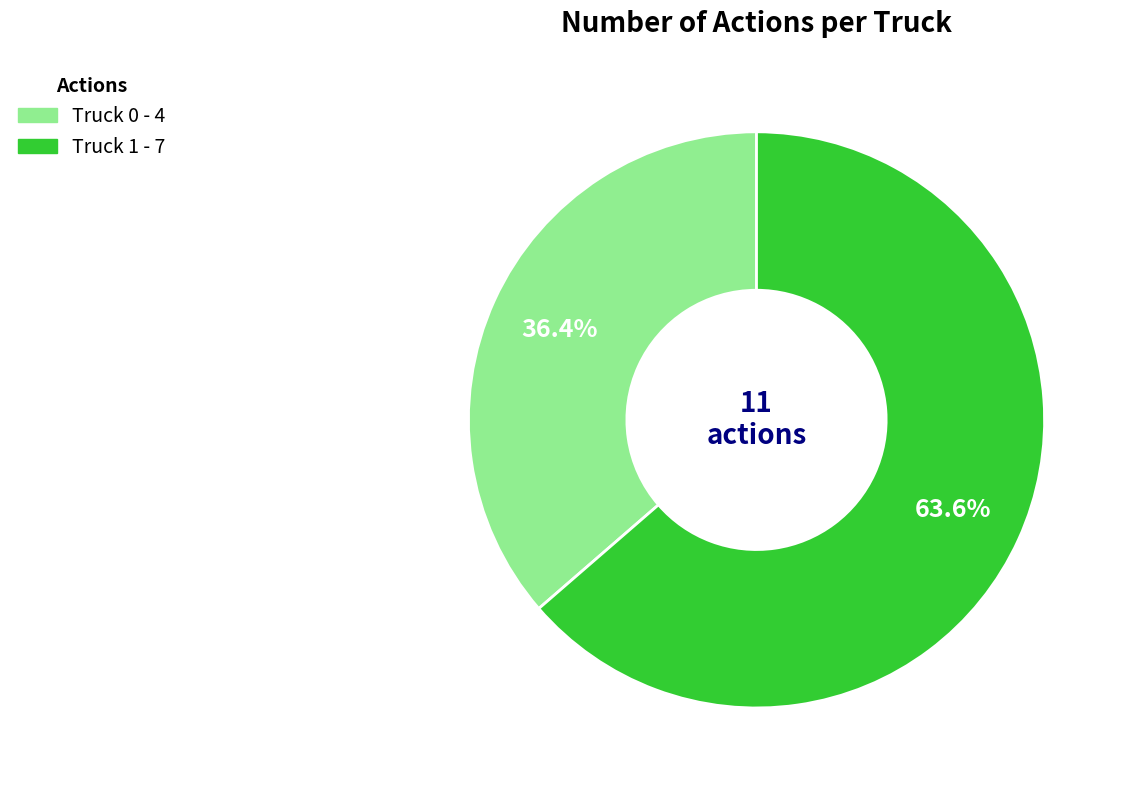

What is the majority slice?

Truck 1